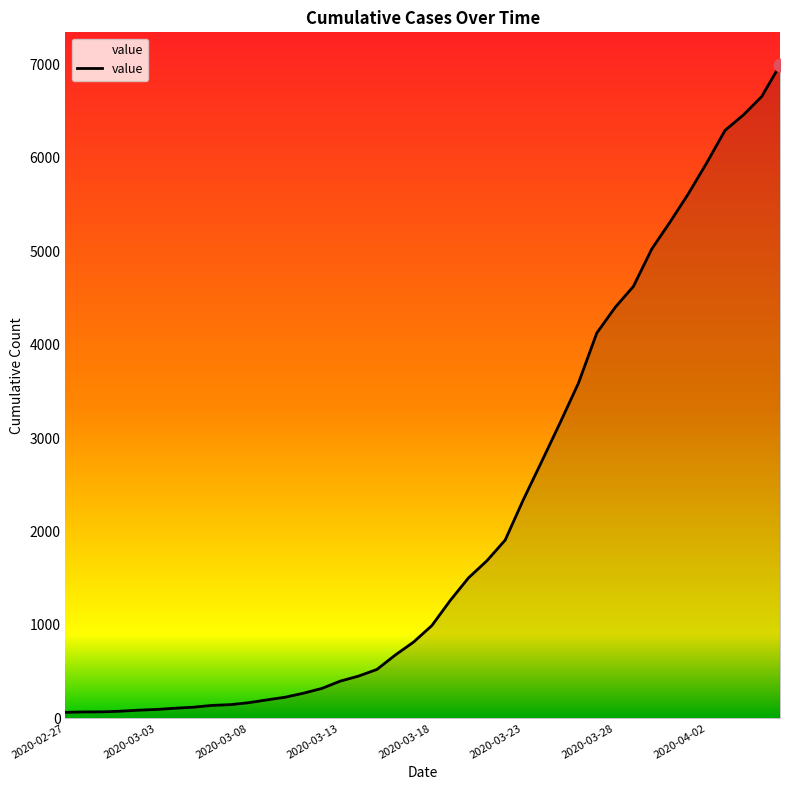

What is the difference between the maximum and minimum values?

6931